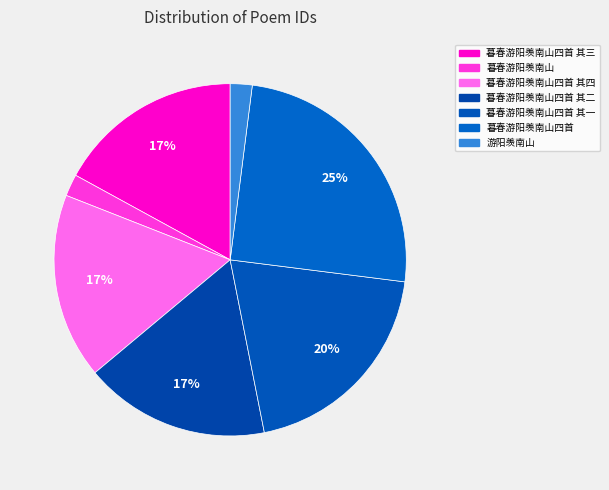

Which slice is the smallest?

暮春游阳羡南山